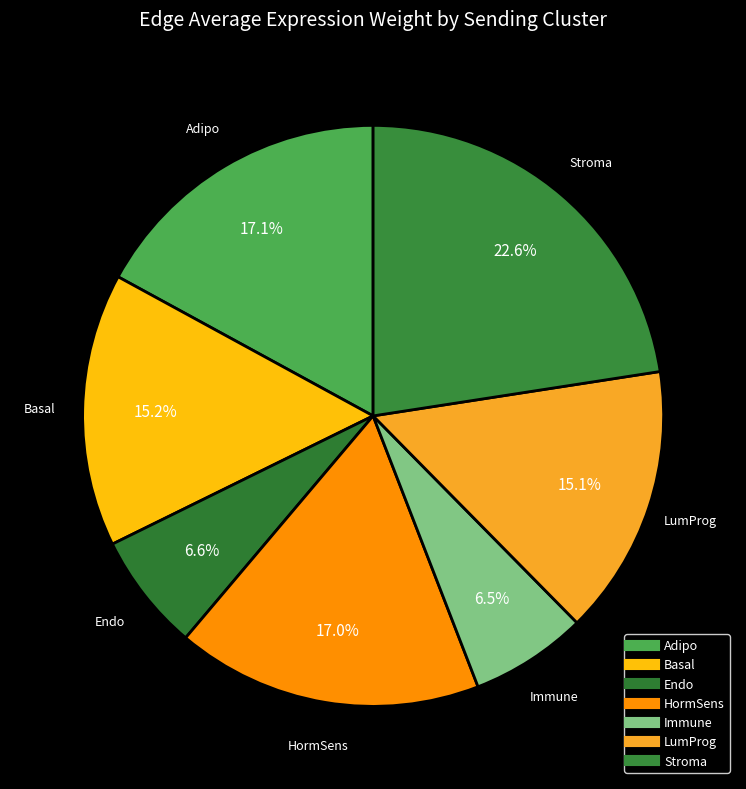

Which slice is the largest?

Stroma